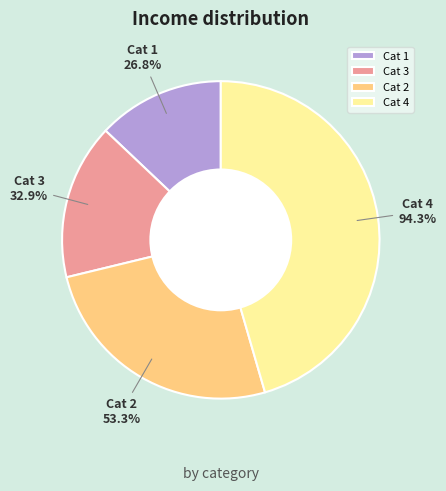

To the nearest percent, what percentage of the pie is 3?

16%